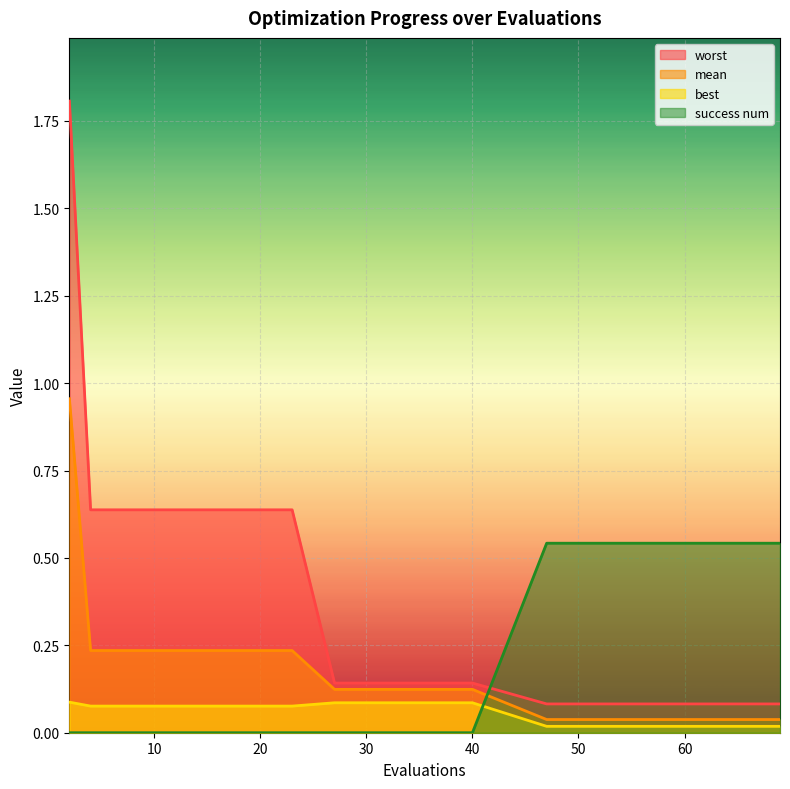

At which category does the chart reach its minimum across all series?

2